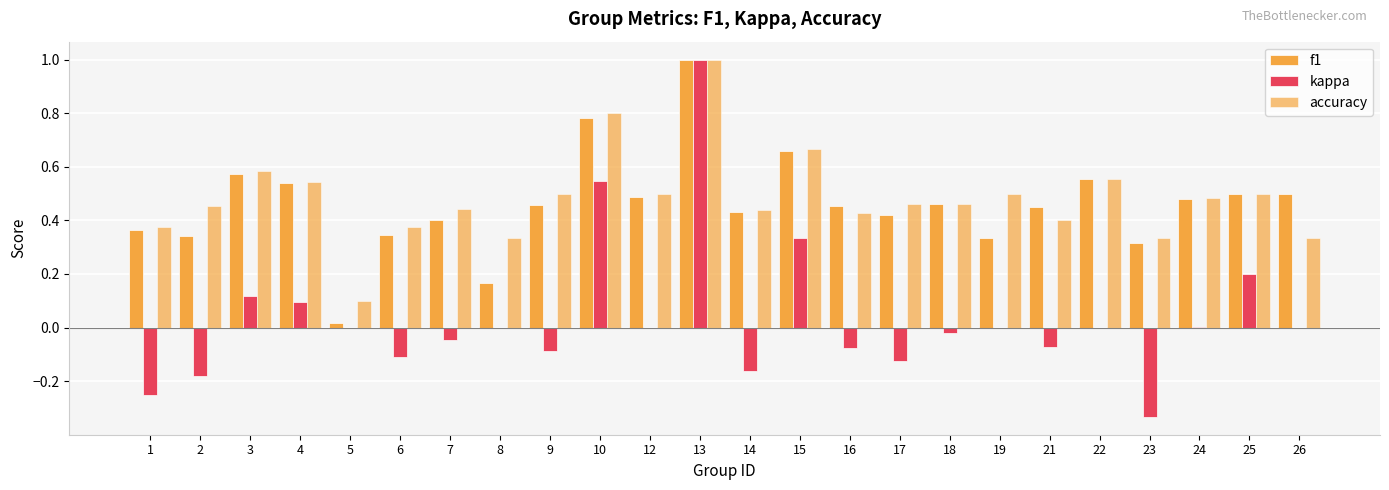

How many groups of bars are there?

24